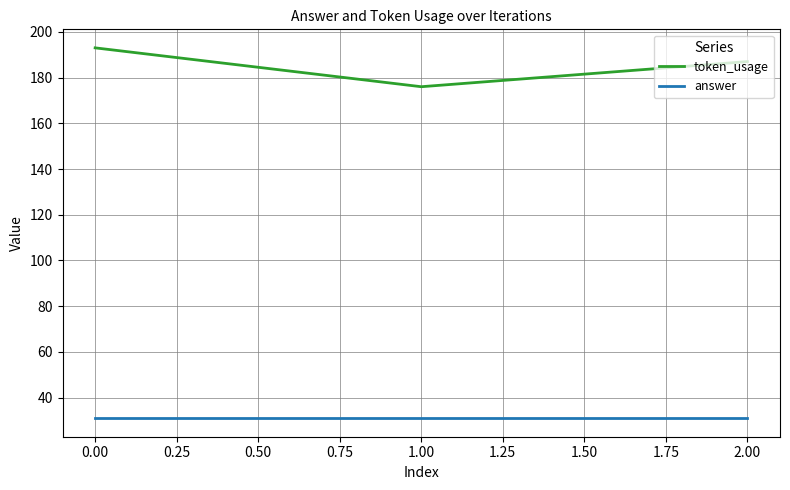

The value of token_usage at 0.00 is 276. True or false?

False